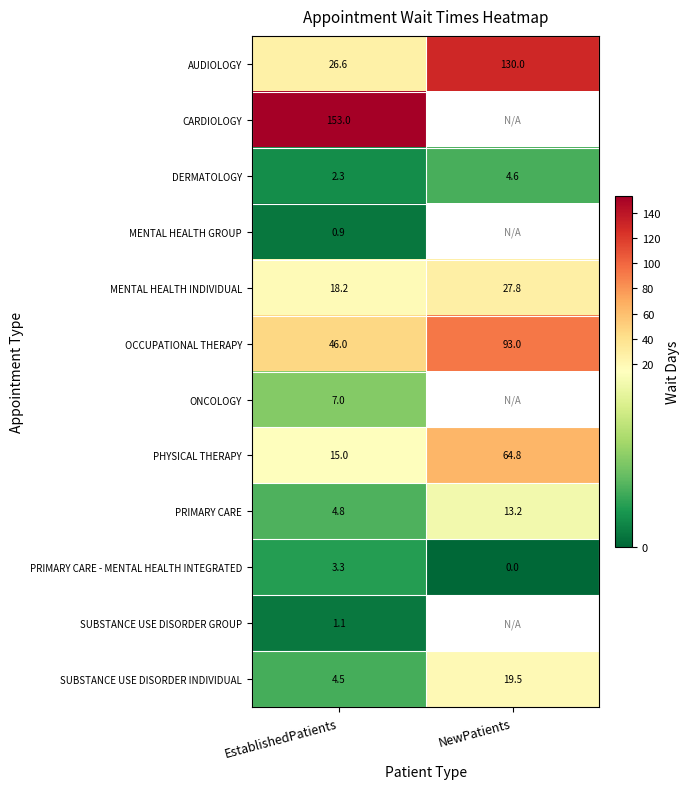

Count the number of data series in this chart.

12